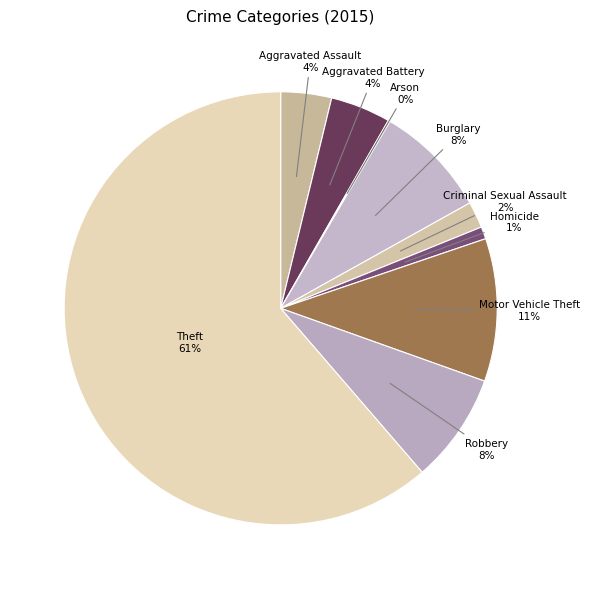

To the nearest percent, what is the average slice percentage?

11%